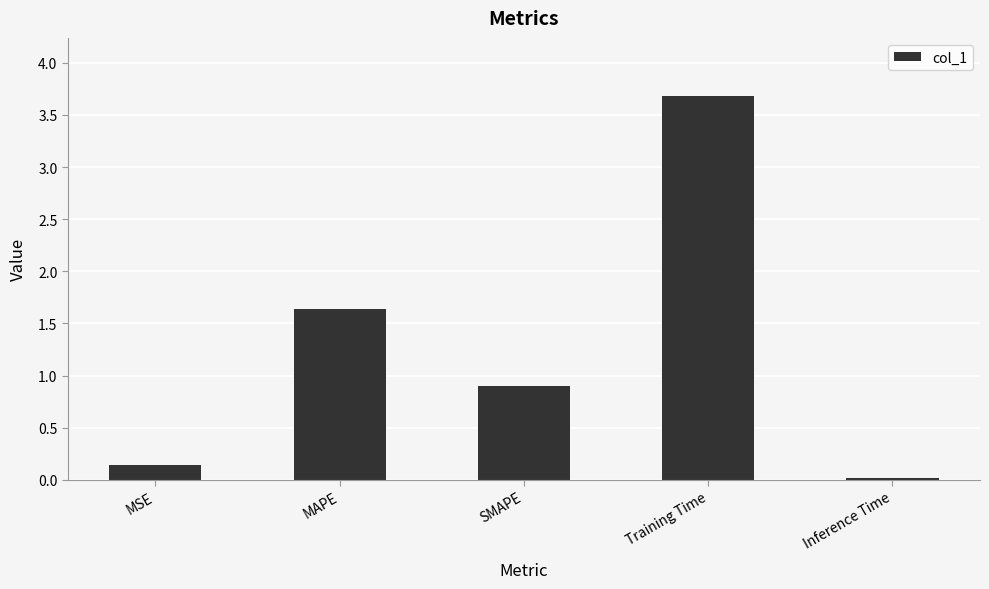

What position from the right is MAPE?

4